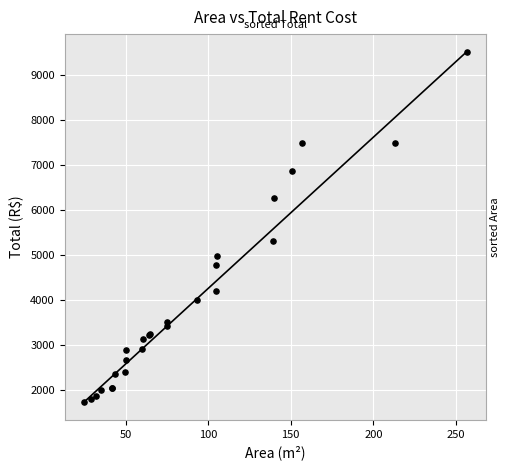

What Y value in the scatter plot is closest to 5621?

5307.9